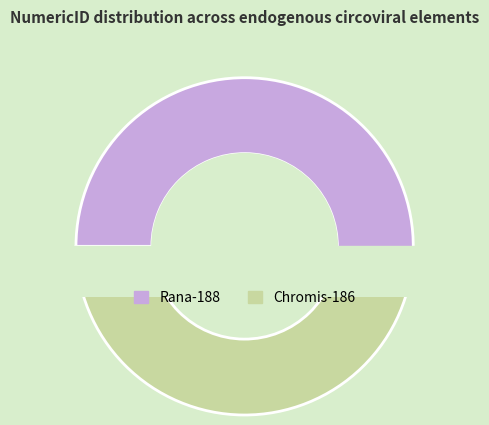

To the nearest percent, what is the difference between the largest and smallest slice percentages?

1%